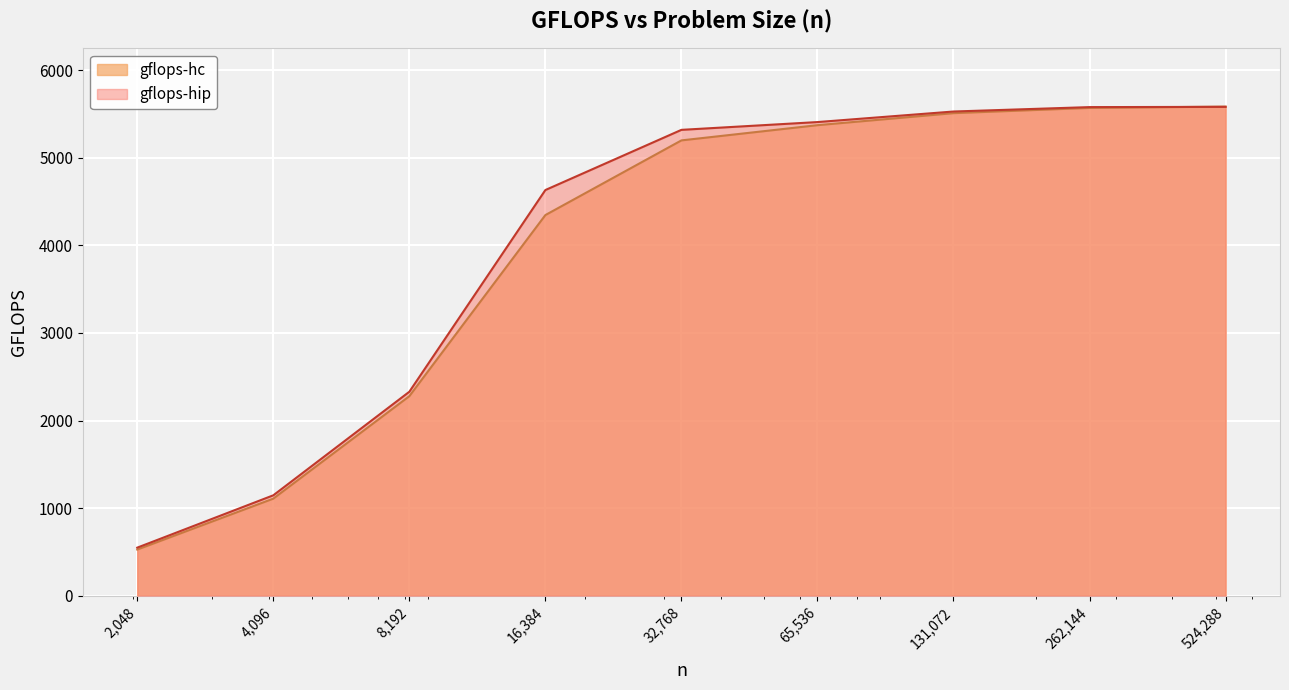

What is the approximate value of gflops-hip at 131072?

5526.9